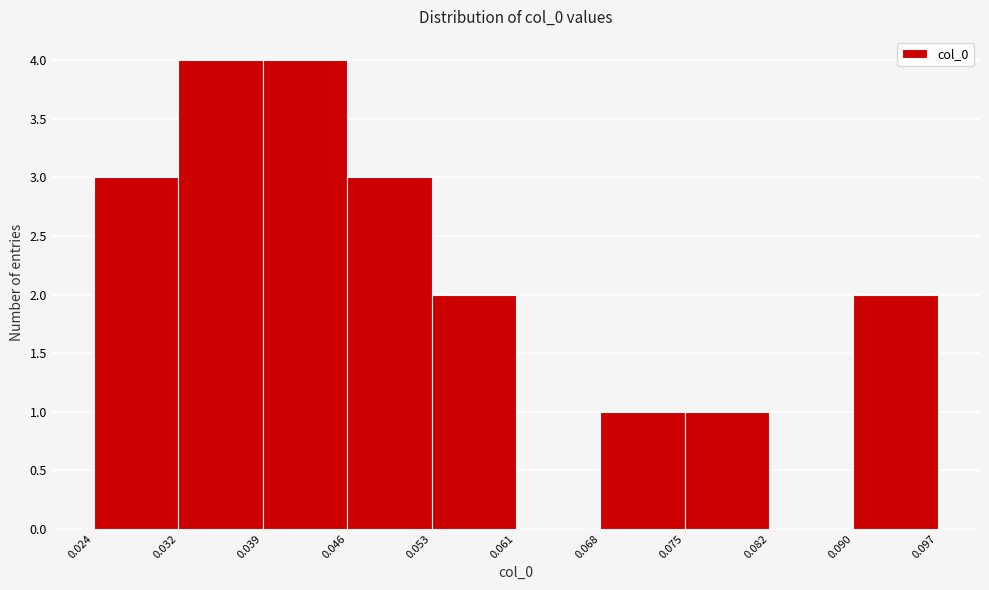

Reading left to right, list every bar in this chart as the range it spans on the x-axis followed by its height. The values are not printed on the chart, so give them approximately, as read against the axis.

0.024 to 0.032: 3
0.032 to 0.039: 4
0.039 to 0.046: 4
0.046 to 0.053: 3
0.053 to 0.061: 2
0.061 to 0.068: 0
0.068 to 0.075: 1
0.075 to 0.082: 1
0.082 to 0.090: 0
0.090 to 0.097: 2